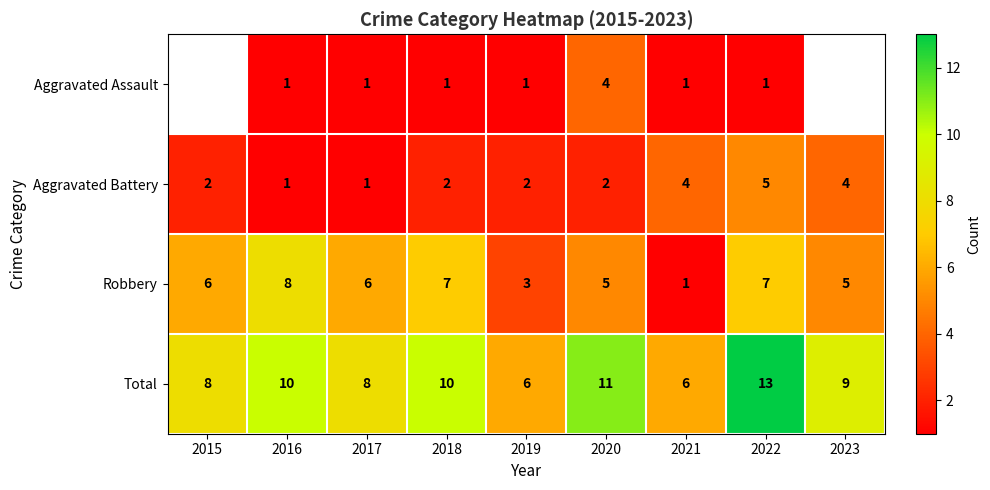

What is the maximum value shown in the chart?

13.0